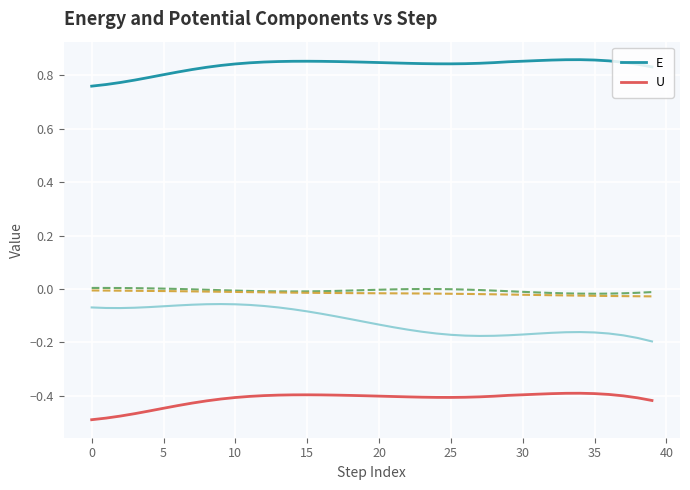

Is it true that E equals 0.8 at 5?

True